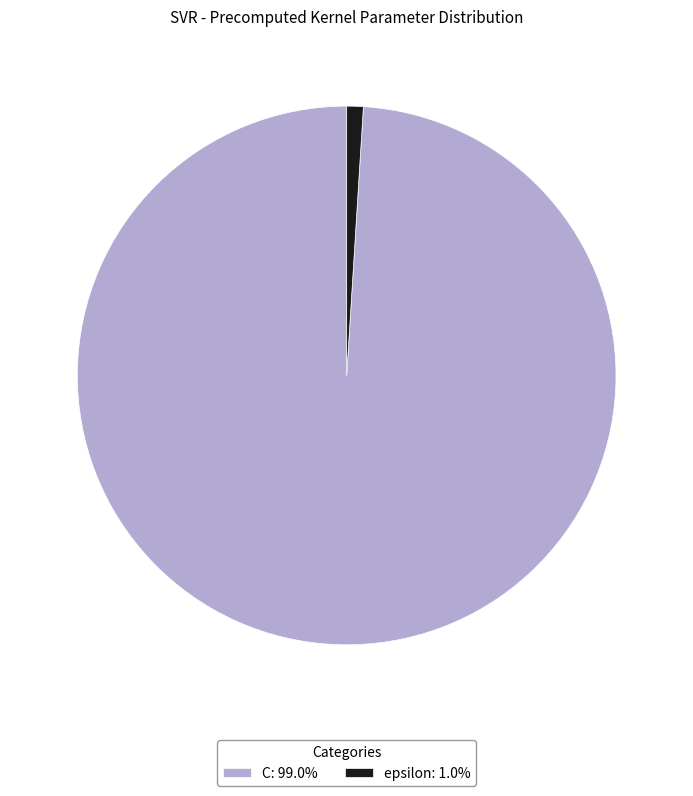

Is it true that C is 89% of the pie?

False